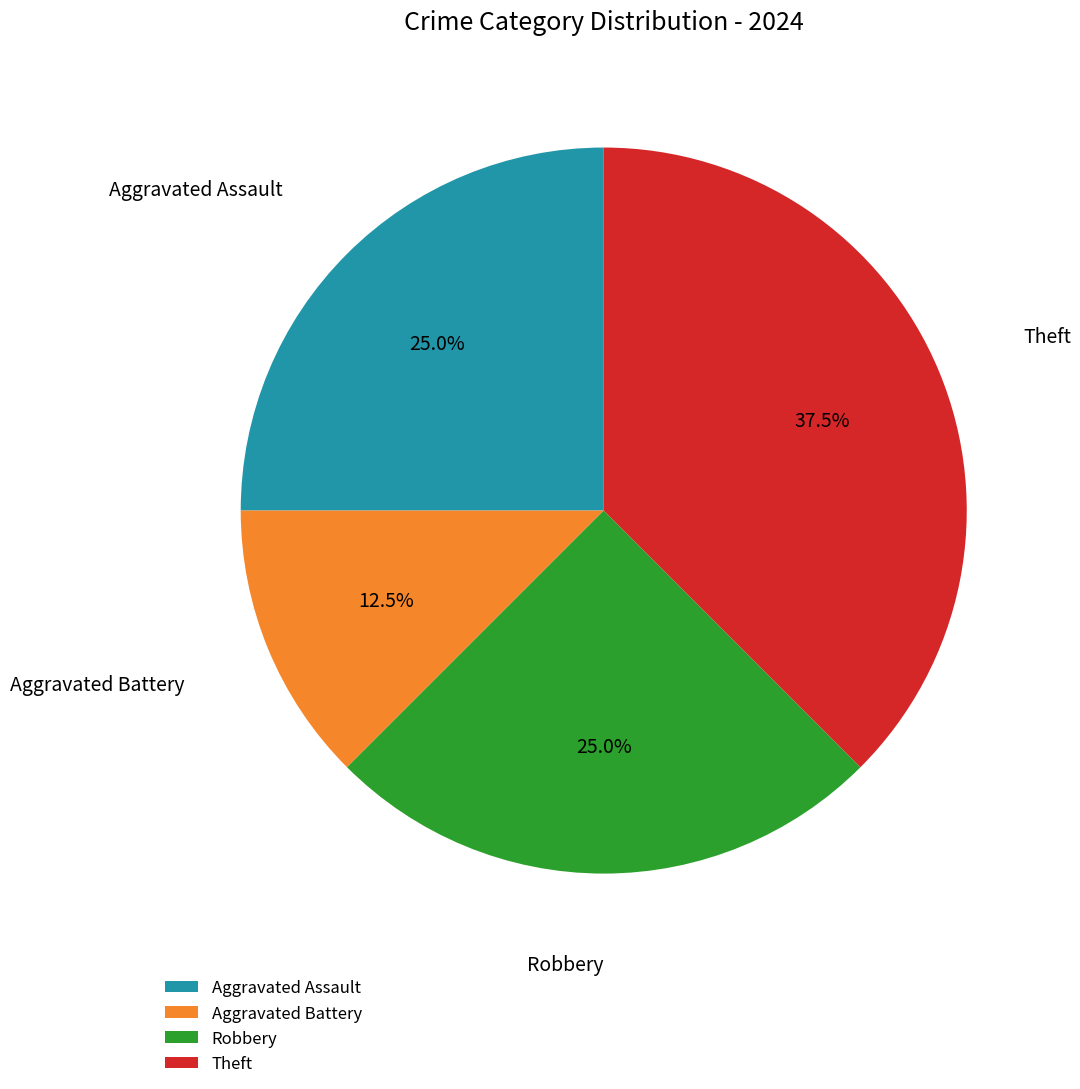

How many slices are in this pie chart?

4